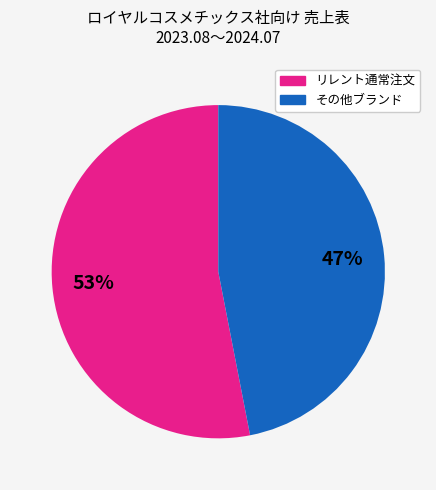

To the nearest percent, what is the difference between the largest and smallest slice percentages?

6%